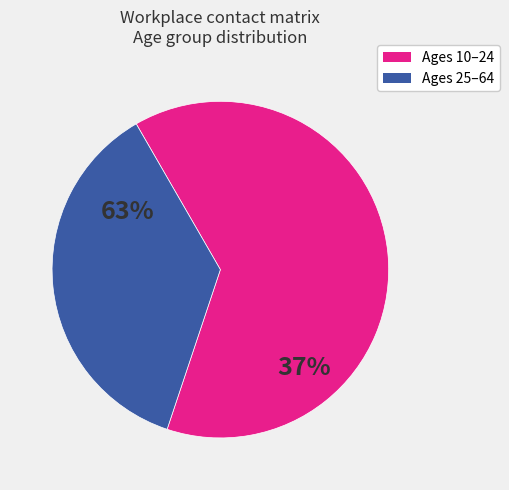

Count the number of slices in the pie.

2